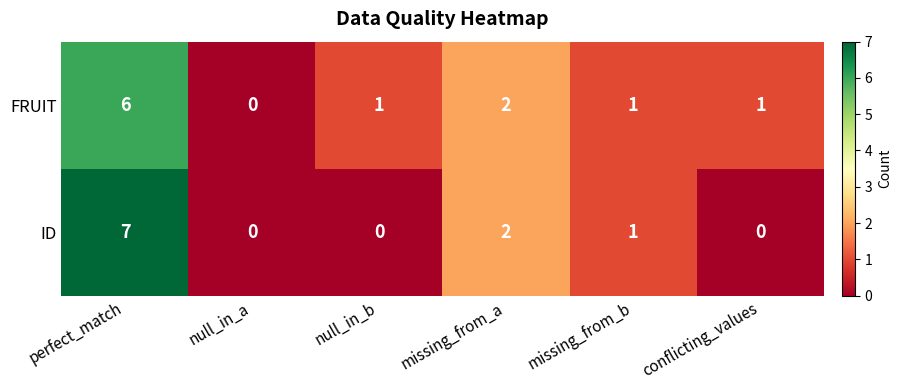

At which category does the chart reach its peak across all series?

perfect_match